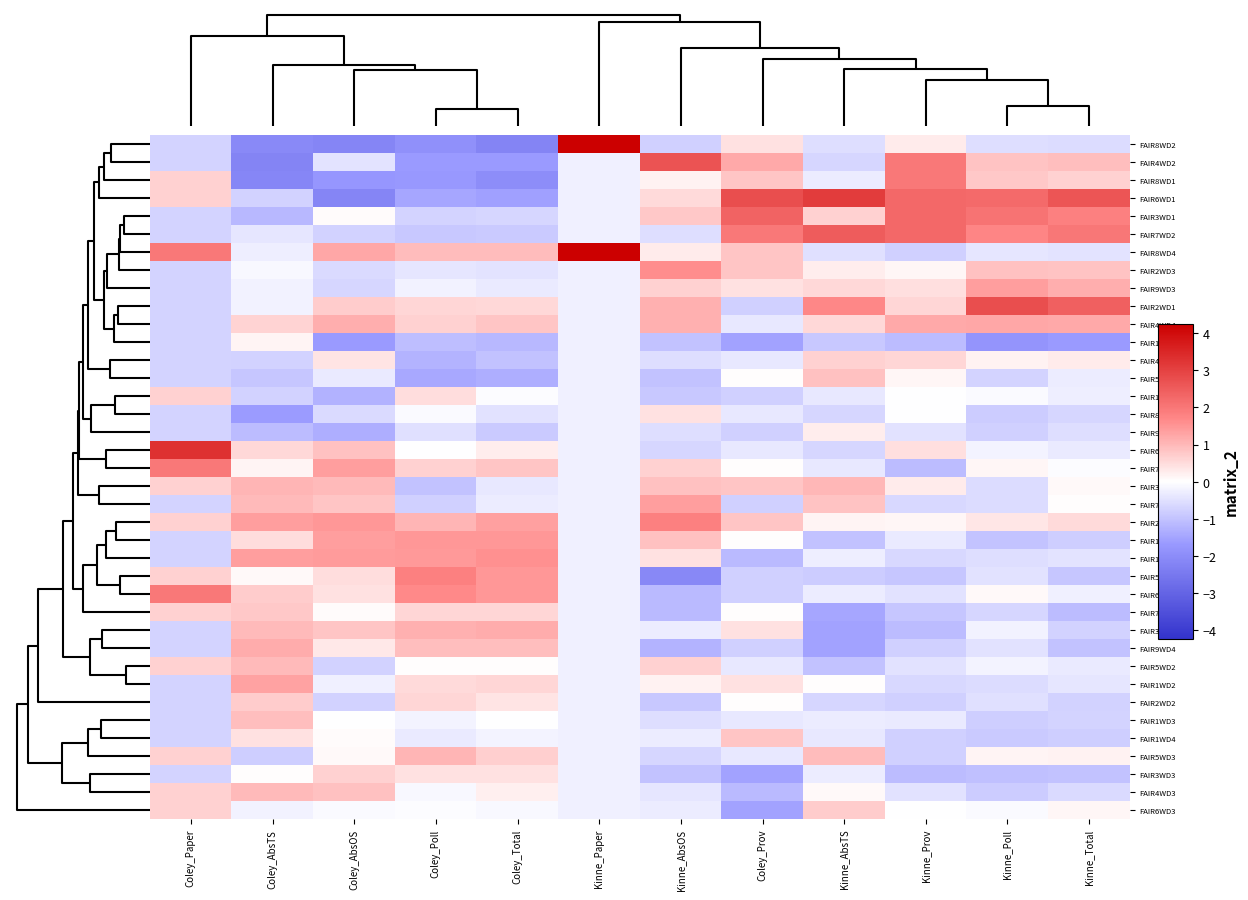

Reading right to left, what are all the values shown in this chart?

FAIR8WD2: Kinne_Total=-0.6	Kinne_Poll=-0.5	Kinne_Prov=0.3	Kinne_AbsTS=-0.6	Coley_Prov=0.4	Kinne_AbsOS=-0.8	Kinne_Paper=4.2	Coley_Total=-2.2	Coley_Poll=-1.9	Coley_AbsOS=-2.2	Coley_AbsTS=-2.1	Coley_Paper=-0.7
FAIR4WD2: Kinne_Total=0.9	Kinne_Poll=0.8	Kinne_Prov=2.0	Kinne_AbsTS=-0.7	Coley_Prov=1.2	Kinne_AbsOS=2.7	Kinne_Paper=-0.2	Coley_Total=-1.7	Coley_Poll=-1.7	Coley_AbsOS=-0.5	Coley_AbsTS=-2.2	Coley_Paper=-0.7
FAIR8WD1: Kinne_Total=0.6	Kinne_Poll=0.8	Kinne_Prov=2.0	Kinne_AbsTS=-0.3	Coley_Prov=0.8	Kinne_AbsOS=0.2	Kinne_Paper=-0.2	Coley_Total=-2.0	Coley_Poll=-1.7	Coley_AbsOS=-1.7	Coley_AbsTS=-2.1	Coley_Paper=0.6
FAIR6WD1: Kinne_Total=2.6	Kinne_Poll=2.3	Kinne_Prov=2.3	Kinne_AbsTS=3.1	Coley_Prov=2.8	Kinne_AbsOS=0.5	Kinne_Paper=-0.2	Coley_Total=-1.6	Coley_Poll=-1.5	Coley_AbsOS=-2.2	Coley_AbsTS=-0.8	Coley_Paper=0.6
FAIR3WD1: Kinne_Total=1.8	Kinne_Poll=2.1	Kinne_Prov=2.3	Kinne_AbsTS=0.7	Coley_Prov=2.4	Kinne_AbsOS=0.8	Kinne_Paper=-0.2	Coley_Total=-0.7	Coley_Poll=-0.7	Coley_AbsOS=0.0	Coley_AbsTS=-1.2	Coley_Paper=-0.7
FAIR7WD2: Kinne_Total=2.0	Kinne_Poll=1.7	Kinne_Prov=2.3	Kinne_AbsTS=2.5	Coley_Prov=2.0	Kinne_AbsOS=-0.5	Kinne_Paper=-0.2	Coley_Total=-0.9	Coley_Poll=-0.9	Coley_AbsOS=-0.7	Coley_AbsTS=-0.4	Coley_Paper=-0.7
FAIR8WD4: Kinne_Total=-0.4	Kinne_Poll=-0.4	Kinne_Prov=-0.8	Kinne_AbsTS=-0.5	Coley_Prov=0.8	Kinne_AbsOS=0.3	Kinne_Paper=4.2	Coley_Total=1.0	Coley_Poll=0.9	Coley_AbsOS=1.3	Coley_AbsTS=-0.3	Coley_Paper=2.0
FAIR2WD3: Kinne_Total=0.9	Kinne_Poll=0.9	Kinne_Prov=0.1	Kinne_AbsTS=0.3	Coley_Prov=0.8	Kinne_AbsOS=1.6	Kinne_Paper=-0.2	Coley_Total=-0.4	Coley_Poll=-0.4	Coley_AbsOS=-0.6	Coley_AbsTS=-0.1	Coley_Paper=-0.7
FAIR9WD3: Kinne_Total=1.2	Kinne_Poll=1.4	Kinne_Prov=0.4	Kinne_AbsTS=0.5	Coley_Prov=0.4	Kinne_AbsOS=0.6	Kinne_Paper=-0.2	Coley_Total=-0.3	Coley_Poll=-0.2	Coley_AbsOS=-0.7	Coley_AbsTS=-0.2	Coley_Paper=-0.7
FAIR2WD1: Kinne_Total=2.4	Kinne_Poll=2.8	Kinne_Prov=0.6	Kinne_AbsTS=1.7	Coley_Prov=-0.8	Kinne_AbsOS=1.1	Kinne_Paper=-0.2	Coley_Total=0.5	Coley_Poll=0.6	Coley_AbsOS=0.7	Coley_AbsTS=-0.2	Coley_Paper=-0.7
FAIR4WD4: Kinne_Total=1.2	Kinne_Poll=1.2	Kinne_Prov=1.2	Kinne_AbsTS=0.5	Coley_Prov=-0.4	Kinne_AbsOS=1.1	Kinne_Paper=-0.2	Coley_Total=0.8	Coley_Poll=0.6	Coley_AbsOS=1.1	Coley_AbsTS=0.6	Coley_Paper=-0.7
FAIR1WD1: Kinne_Total=-1.7	Kinne_Poll=-1.8	Kinne_Prov=-1.1	Kinne_AbsTS=-0.9	Coley_Prov=-1.5	Kinne_AbsOS=-1.0	Kinne_Paper=-0.2	Coley_Total=-1.2	Coley_Poll=-1.1	Coley_AbsOS=-1.7	Coley_AbsTS=0.1	Coley_Paper=-0.7
FAIR4WD1: Kinne_Total=0.3	Kinne_Poll=0.2	Kinne_Prov=0.6	Kinne_AbsTS=0.7	Coley_Prov=-0.4	Kinne_AbsOS=-0.5	Kinne_Paper=-0.2	Coley_Total=-1.0	Coley_Poll=-1.2	Coley_AbsOS=0.4	Coley_AbsTS=-0.8	Coley_Paper=-0.7
FAIR5WD1: Kinne_Total=-0.3	Kinne_Poll=-0.7	Kinne_Prov=0.1	Kinne_AbsTS=0.9	Coley_Prov=0.0	Kinne_AbsOS=-1.0	Kinne_Paper=-0.2	Coley_Total=-1.3	Coley_Poll=-1.5	Coley_AbsOS=-0.3	Coley_AbsTS=-1.0	Coley_Paper=-0.7
FAIR10WD3: Kinne_Total=-0.3	Kinne_Poll=-0.1	Kinne_Prov=-0.0	Kinne_AbsTS=-0.4	Coley_Prov=-0.8	Kinne_AbsOS=-0.9	Kinne_Paper=-0.2	Coley_Total=-0.0	Coley_Poll=0.5	Coley_AbsOS=-1.3	Coley_AbsTS=-0.8	Coley_Paper=0.6
FAIR8WD3: Kinne_Total=-0.7	Kinne_Poll=-0.8	Kinne_Prov=-0.0	Kinne_AbsTS=-0.7	Coley_Prov=-0.4	Kinne_AbsOS=0.4	Kinne_Paper=-0.2	Coley_Total=-0.5	Coley_Poll=-0.1	Coley_AbsOS=-0.6	Coley_AbsTS=-1.6	Coley_Paper=-0.7
FAIR9WD1: Kinne_Total=-0.5	Kinne_Poll=-0.8	Kinne_Prov=-0.5	Kinne_AbsTS=0.3	Coley_Prov=-0.8	Kinne_AbsOS=-0.5	Kinne_Paper=-0.2	Coley_Total=-0.9	Coley_Poll=-0.5	Coley_AbsOS=-1.3	Coley_AbsTS=-1.1	Coley_Paper=-0.7
FAIR6WD2: Kinne_Total=-0.4	Kinne_Poll=-0.2	Kinne_Prov=0.4	Kinne_AbsTS=-0.7	Coley_Prov=-0.4	Kinne_AbsOS=-0.7	Kinne_Paper=-0.2	Coley_Total=0.3	Coley_Poll=-0.0	Coley_AbsOS=0.9	Coley_AbsTS=0.6	Coley_Paper=3.3
FAIR7WD3: Kinne_Total=-0.1	Kinne_Poll=0.1	Kinne_Prov=-1.1	Kinne_AbsTS=-0.4	Coley_Prov=0.0	Kinne_AbsOS=0.6	Kinne_Paper=-0.2	Coley_Total=0.8	Coley_Poll=0.6	Coley_AbsOS=1.4	Coley_AbsTS=0.1	Coley_Paper=2.0
FAIR3WD2: Kinne_Total=0.1	Kinne_Poll=-0.6	Kinne_Prov=0.3	Kinne_AbsTS=1.0	Coley_Prov=0.8	Kinne_AbsOS=0.9	Kinne_Paper=-0.2	Coley_Total=-0.4	Coley_Poll=-1.0	Coley_AbsOS=1.0	Coley_AbsTS=1.0	Coley_Paper=0.6
FAIR7WD1: Kinne_Total=0.0	Kinne_Poll=-0.6	Kinne_Prov=-0.6	Kinne_AbsTS=0.8	Coley_Prov=-0.8	Kinne_AbsOS=1.4	Kinne_Paper=-0.2	Coley_Total=-0.3	Coley_Poll=-0.8	Coley_AbsOS=0.8	Coley_AbsTS=1.0	Coley_Paper=-0.7
FAIR2WD4: Kinne_Total=0.5	Kinne_Poll=0.3	Kinne_Prov=0.1	Kinne_AbsTS=0.1	Coley_Prov=0.8	Kinne_AbsOS=1.8	Kinne_Paper=-0.2	Coley_Total=1.3	Coley_Poll=1.0	Coley_AbsOS=1.5	Coley_AbsTS=1.4	Coley_Paper=0.6
FAIR10WD4: Kinne_Total=-0.8	Kinne_Poll=-1.0	Kinne_Prov=-0.3	Kinne_AbsTS=-1.0	Coley_Prov=0.0	Kinne_AbsOS=0.9	Kinne_Paper=-0.2	Coley_Total=1.5	Coley_Poll=1.5	Coley_AbsOS=1.4	Coley_AbsTS=0.5	Coley_Paper=-0.7
FAIR11WD3: Kinne_Total=-0.4	Kinne_Poll=-0.5	Kinne_Prov=-0.6	Kinne_AbsTS=-0.3	Coley_Prov=-1.2	Kinne_AbsOS=0.4	Kinne_Paper=-0.2	Coley_Total=1.6	Coley_Poll=1.4	Coley_AbsOS=1.4	Coley_AbsTS=1.4	Coley_Paper=-0.7
FAIR5WD4: Kinne_Total=-1.0	Kinne_Poll=-0.5	Kinne_Prov=-0.9	Kinne_AbsTS=-0.8	Coley_Prov=-0.8	Kinne_AbsOS=-2.1	Kinne_Paper=-0.2	Coley_Total=1.5	Coley_Poll=1.8	Coley_AbsOS=0.5	Coley_AbsTS=0.1	Coley_Paper=0.6
FAIR6WD4: Kinne_Total=-0.2	Kinne_Poll=0.1	Kinne_Prov=-0.5	Kinne_AbsTS=-0.3	Coley_Prov=-0.8	Kinne_AbsOS=-1.1	Kinne_Paper=-0.2	Coley_Total=1.5	Coley_Poll=1.7	Coley_AbsOS=0.4	Coley_AbsTS=0.7	Coley_Paper=2.0
FAIR7WD4: Kinne_Total=-1.1	Kinne_Poll=-0.7	Kinne_Prov=-0.9	Kinne_AbsTS=-1.5	Coley_Prov=0.0	Kinne_AbsOS=-1.1	Kinne_Paper=-0.2	Coley_Total=0.6	Coley_Poll=0.6	Coley_AbsOS=0.0	Coley_AbsTS=0.8	Coley_Paper=0.6
FAIR3WD4: Kinne_Total=-0.7	Kinne_Poll=-0.2	Kinne_Prov=-1.1	Kinne_AbsTS=-1.5	Coley_Prov=0.4	Kinne_AbsOS=-0.3	Kinne_Paper=-0.2	Coley_Total=1.2	Coley_Poll=1.1	Coley_AbsOS=0.8	Coley_AbsTS=1.0	Coley_Paper=-0.7
FAIR9WD4: Kinne_Total=-1.0	Kinne_Poll=-0.5	Kinne_Prov=-0.8	Kinne_AbsTS=-1.5	Coley_Prov=-0.8	Kinne_AbsOS=-1.3	Kinne_Paper=-0.2	Coley_Total=0.9	Coley_Poll=0.9	Coley_AbsOS=0.3	Coley_AbsTS=1.2	Coley_Paper=-0.7
FAIR5WD2: Kinne_Total=-0.4	Kinne_Poll=-0.2	Kinne_Prov=-0.5	Kinne_AbsTS=-1.0	Coley_Prov=-0.4	Kinne_AbsOS=0.6	Kinne_Paper=-0.2	Coley_Total=0.0	Coley_Poll=0.0	Coley_AbsOS=-0.7	Coley_AbsTS=1.0	Coley_Paper=0.6
FAIR1WD2: Kinne_Total=-0.4	Kinne_Poll=-0.6	Kinne_Prov=-0.6	Kinne_AbsTS=0.0	Coley_Prov=0.4	Kinne_AbsOS=0.2	Kinne_Paper=-0.2	Coley_Total=0.6	Coley_Poll=0.5	Coley_AbsOS=-0.2	Coley_AbsTS=1.3	Coley_Paper=-0.7
FAIR2WD2: Kinne_Total=-0.7	Kinne_Poll=-0.5	Kinne_Prov=-0.8	Kinne_AbsTS=-0.7	Coley_Prov=0.0	Kinne_AbsOS=-0.9	Kinne_Paper=-0.2	Coley_Total=0.4	Coley_Poll=0.6	Coley_AbsOS=-0.7	Coley_AbsTS=0.7	Coley_Paper=-0.7
FAIR1WD3: Kinne_Total=-0.7	Kinne_Poll=-0.8	Kinne_Prov=-0.3	Kinne_AbsTS=-0.3	Coley_Prov=-0.4	Kinne_AbsOS=-0.5	Kinne_Paper=-0.2	Coley_Total=-0.0	Coley_Poll=-0.2	Coley_AbsOS=-0.0	Coley_AbsTS=0.9	Coley_Paper=-0.7
FAIR1WD4: Kinne_Total=-0.8	Kinne_Poll=-0.9	Kinne_Prov=-0.8	Kinne_AbsTS=-0.4	Coley_Prov=0.8	Kinne_AbsOS=-0.3	Kinne_Paper=-0.2	Coley_Total=-0.2	Coley_Poll=-0.4	Coley_AbsOS=0.0	Coley_AbsTS=0.4	Coley_Paper=-0.7
FAIR5WD3: Kinne_Total=0.2	Kinne_Poll=0.2	Kinne_Prov=-0.8	Kinne_AbsTS=0.9	Coley_Prov=-0.4	Kinne_AbsOS=-0.7	Kinne_Paper=-0.2	Coley_Total=0.7	Coley_Poll=1.0	Coley_AbsOS=0.1	Coley_AbsTS=-0.8	Coley_Paper=0.6
FAIR3WD3: Kinne_Total=-1.0	Kinne_Poll=-1.0	Kinne_Prov=-1.1	Kinne_AbsTS=-0.3	Coley_Prov=-1.5	Kinne_AbsOS=-1.0	Kinne_Paper=-0.2	Coley_Total=0.4	Coley_Poll=0.4	Coley_AbsOS=0.6	Coley_AbsTS=0.0	Coley_Paper=-0.7
FAIR4WD3: Kinne_Total=-0.6	Kinne_Poll=-0.8	Kinne_Prov=-0.5	Kinne_AbsTS=0.1	Coley_Prov=-1.2	Kinne_AbsOS=-0.4	Kinne_Paper=-0.2	Coley_Total=0.2	Coley_Poll=-0.1	Coley_AbsOS=0.9	Coley_AbsTS=1.0	Coley_Paper=0.6
FAIR6WD3: Kinne_Total=0.1	Kinne_Poll=-0.1	Kinne_Prov=-0.0	Kinne_AbsTS=0.7	Coley_Prov=-1.5	Kinne_AbsOS=-0.3	Kinne_Paper=-0.2	Coley_Total=-0.1	Coley_Poll=-0.1	Coley_AbsOS=-0.1	Coley_AbsTS=-0.2	Coley_Paper=0.6